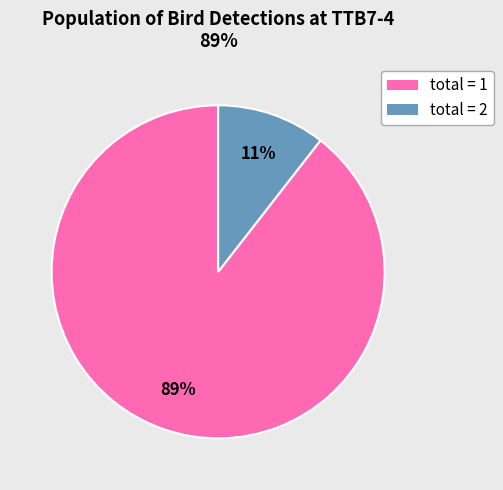

Does total = 2 account for over 50% of the chart?

No